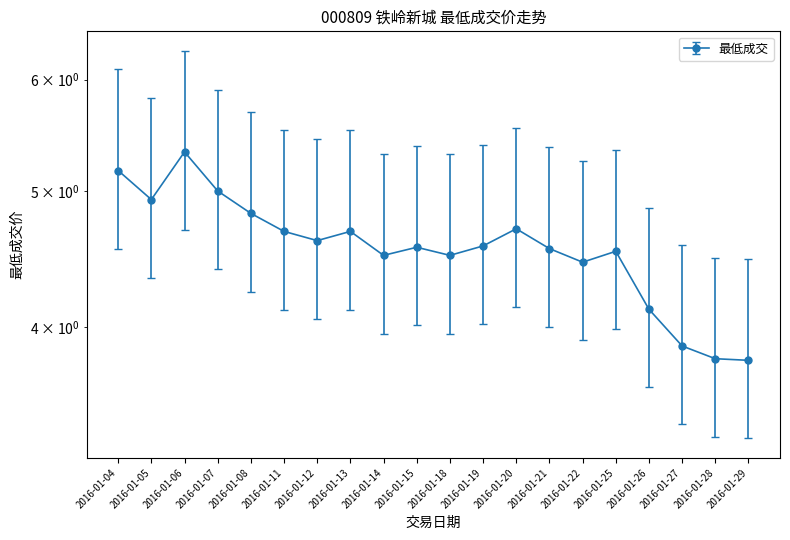

Rank the categories by value from highest to lowest.

2016-01-06, 2016-01-04, 2016-01-07, 2016-01-05, 2016-01-08, 2016-01-20, 2016-01-11, 2016-01-13, 2016-01-12, 2016-01-19, 2016-01-15, 2016-01-21, 2016-01-25, 2016-01-14, 2016-01-18, 2016-01-22, 2016-01-26, 2016-01-27, 2016-01-28, 2016-01-29